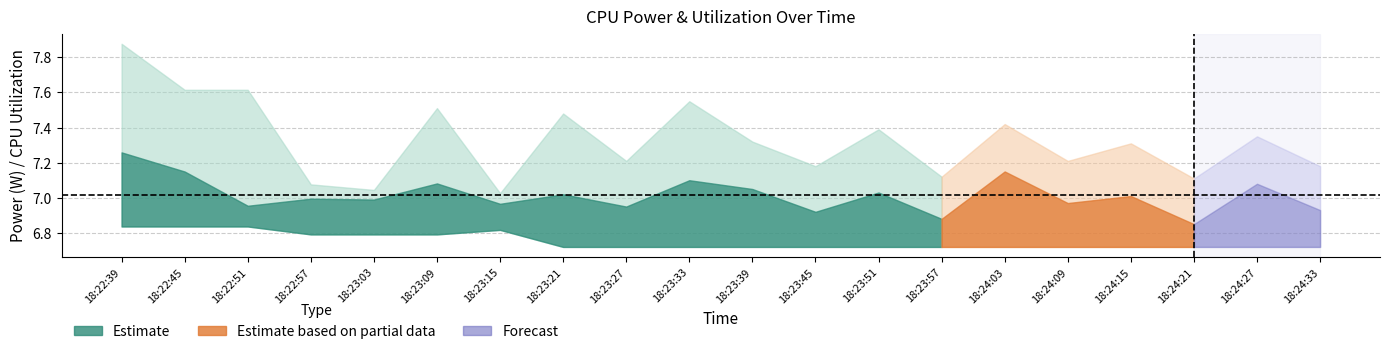

How many categories are shown in the chart?

20